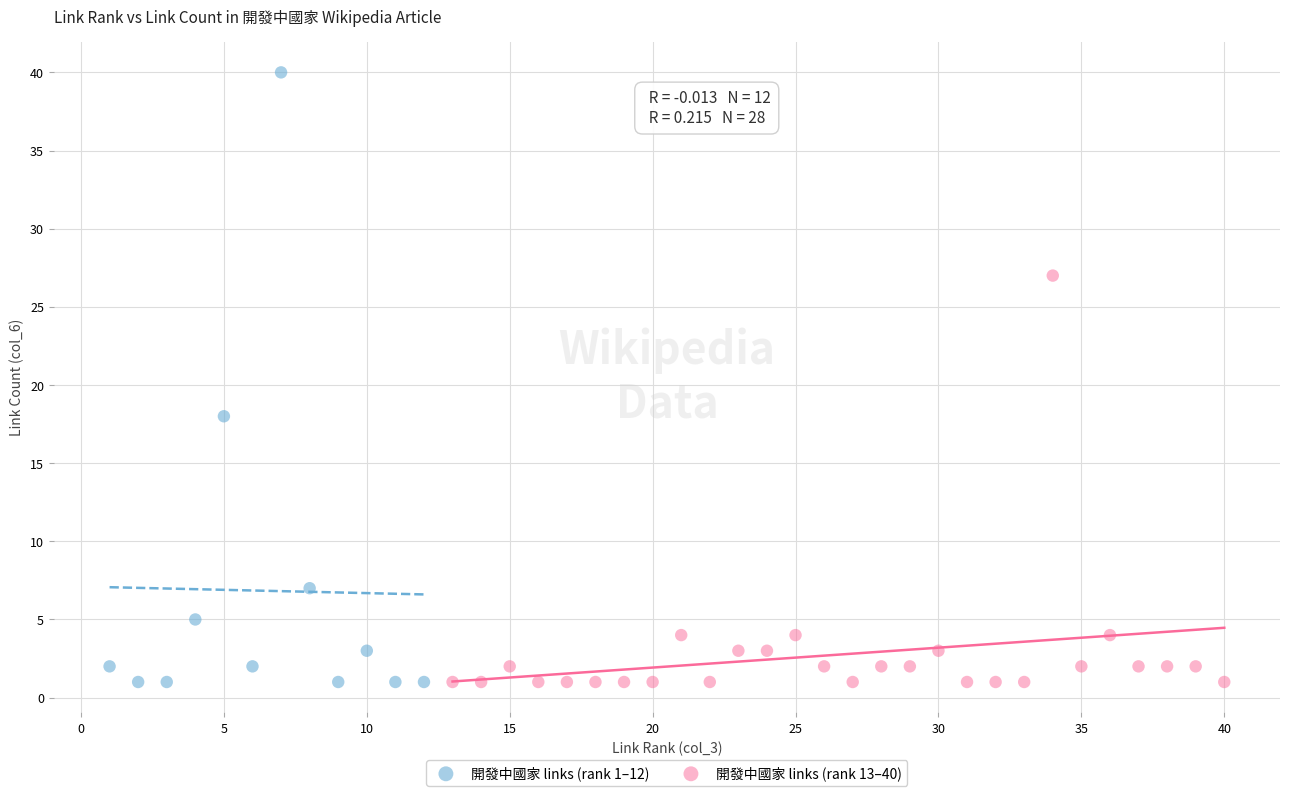

Which series has the largest Y range (max minus min)?

開發中國家 links (rank 1–12)